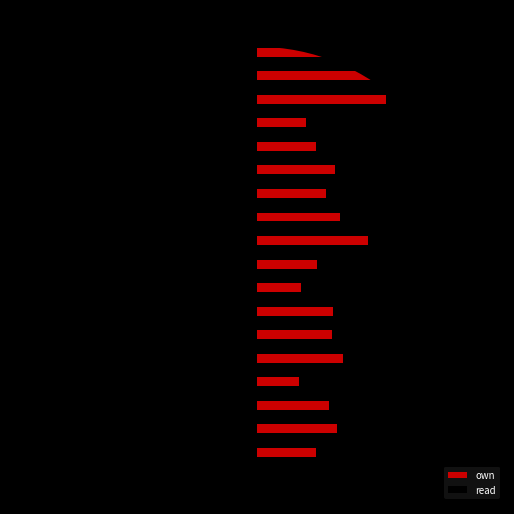

What are all the series names shown in the legend?

own, read